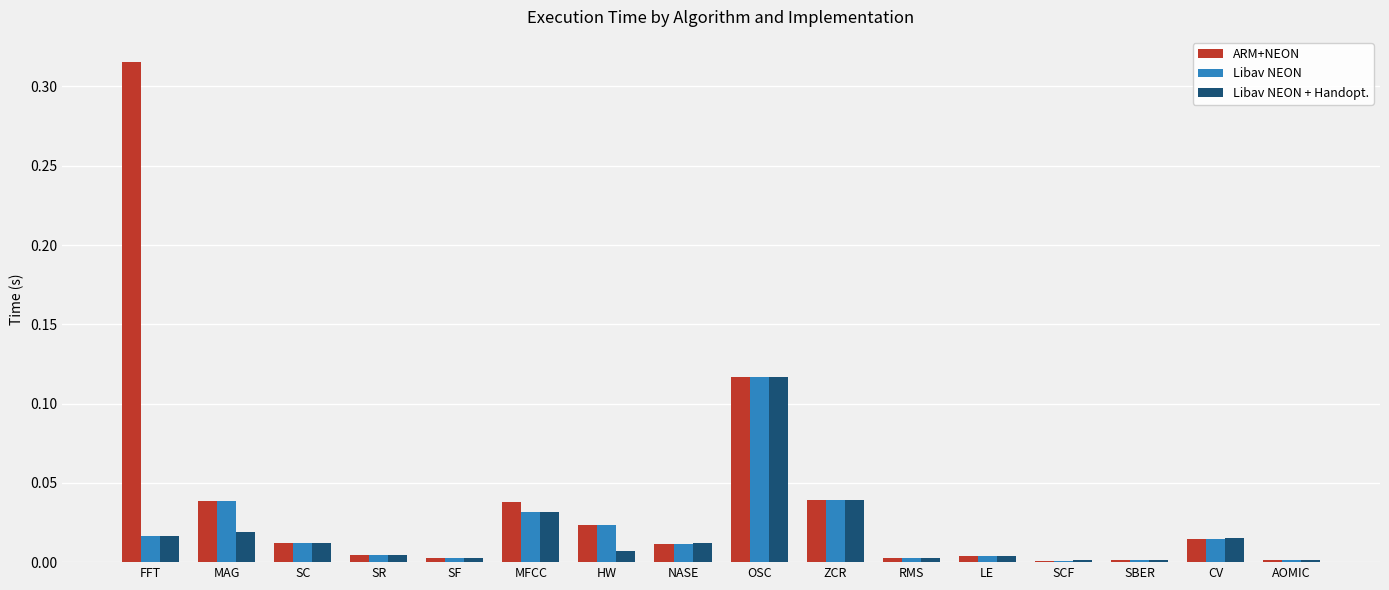

How many categories are shown in the chart?

16